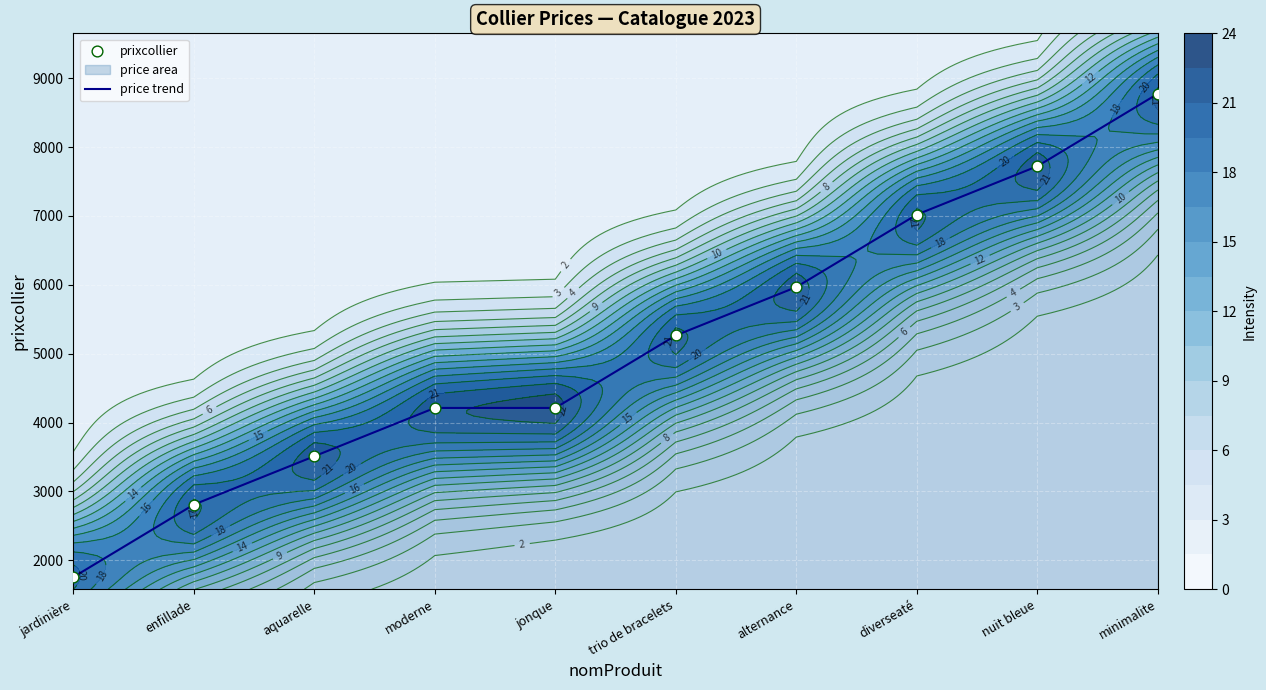

Which series has the largest Y range (max minus min)?

price trend